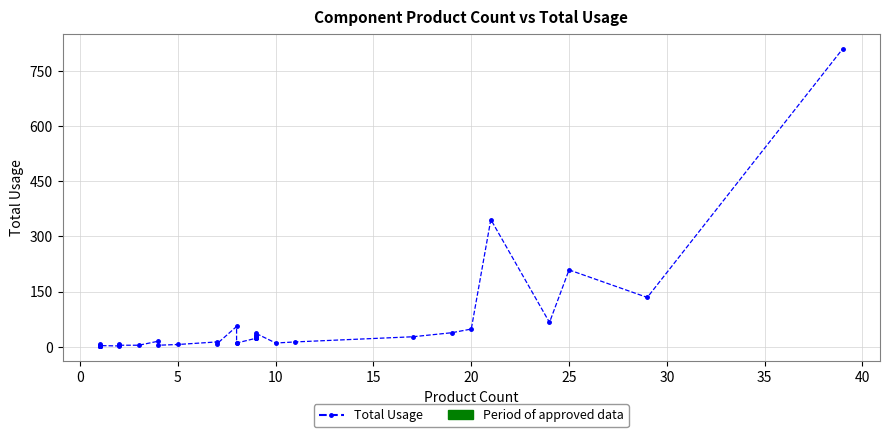

The value at 5 is 9. True or false?

False